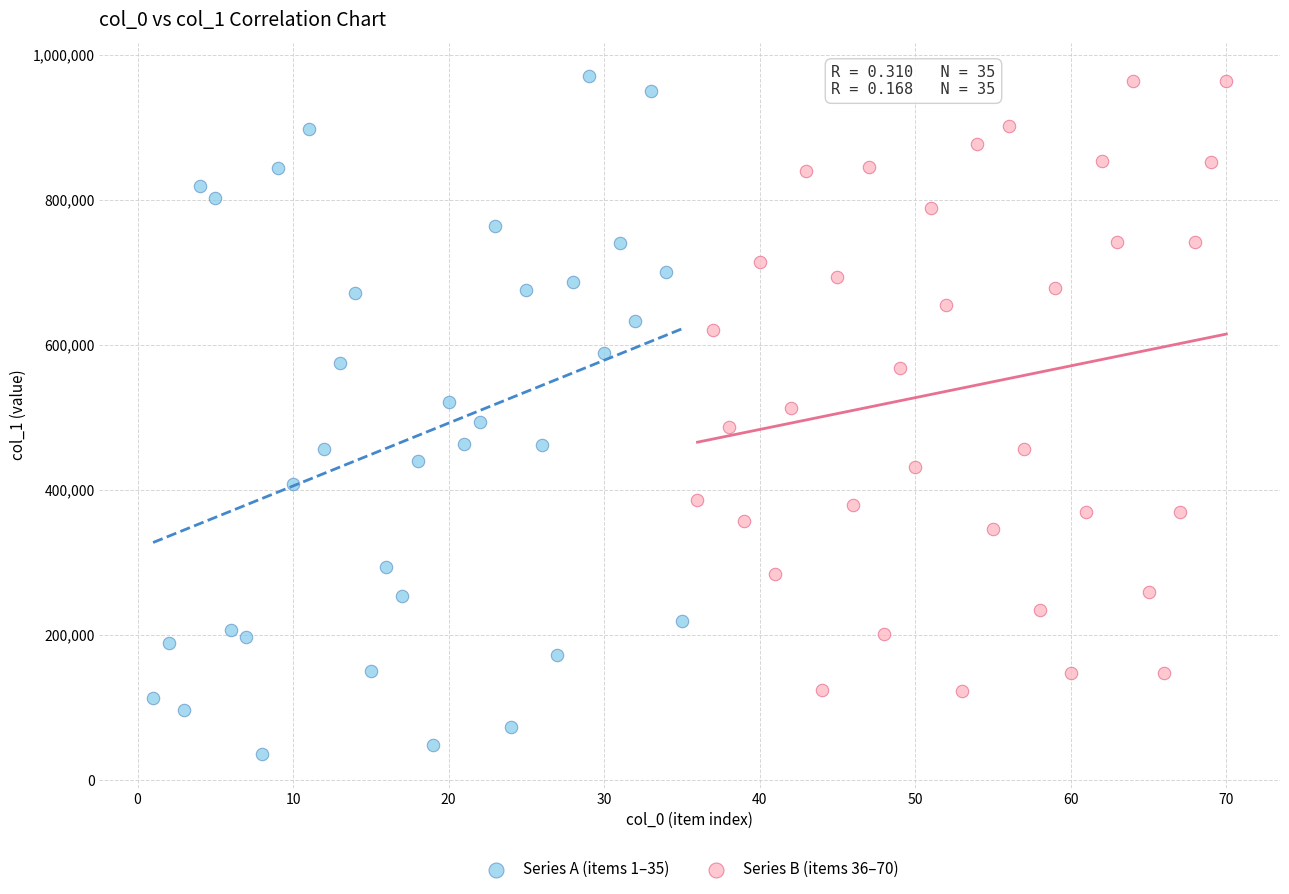

Which series contains the lowest Y value?

Series A (items 1–35)